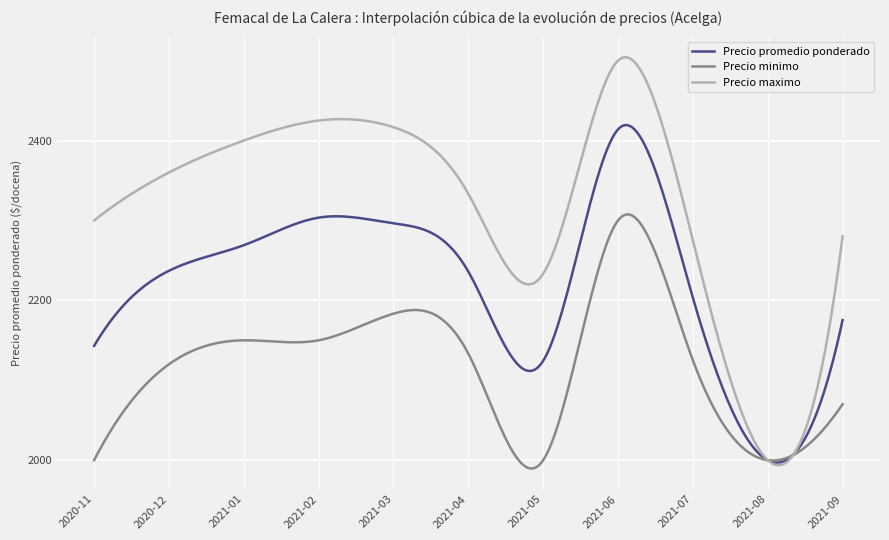

Which series has the widest spread of values?

Precio maximo